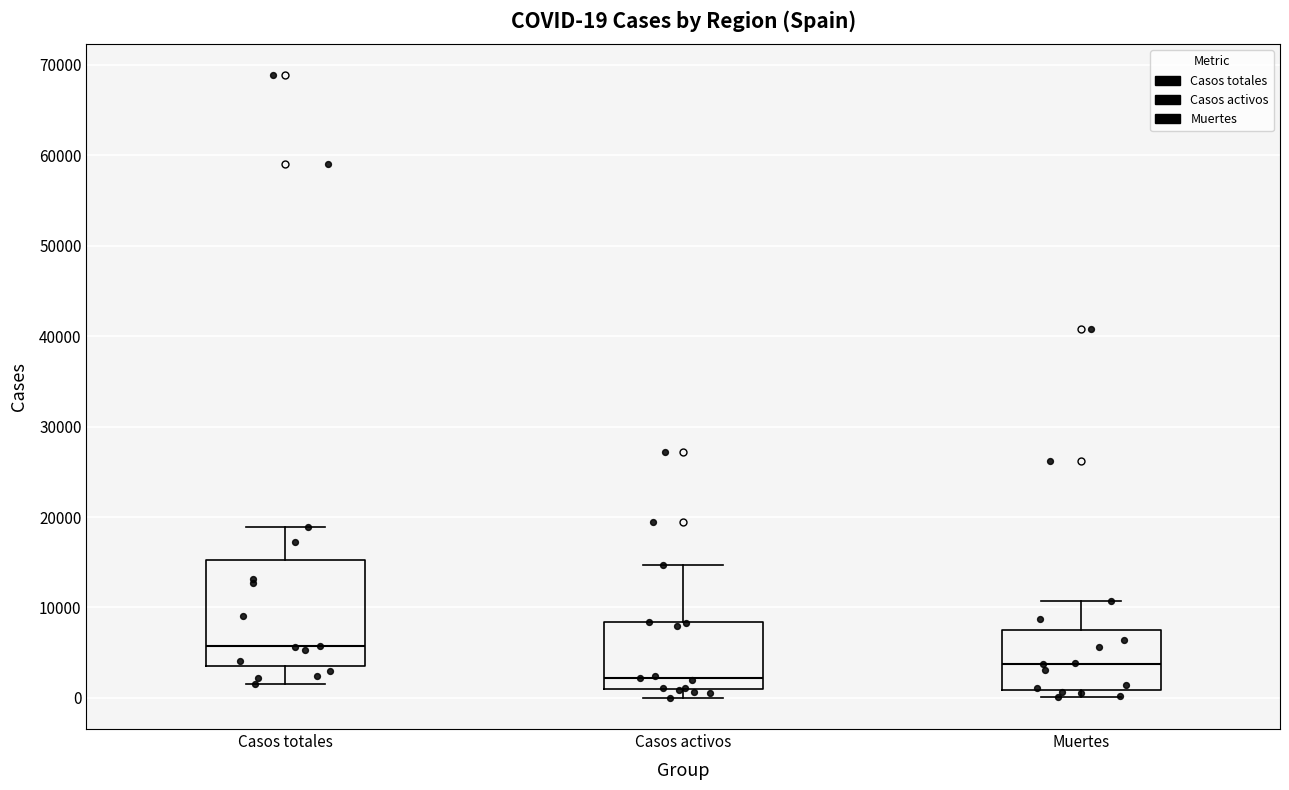

Which box is the tallest, from its lower edge to its upper edge?

Casos totales